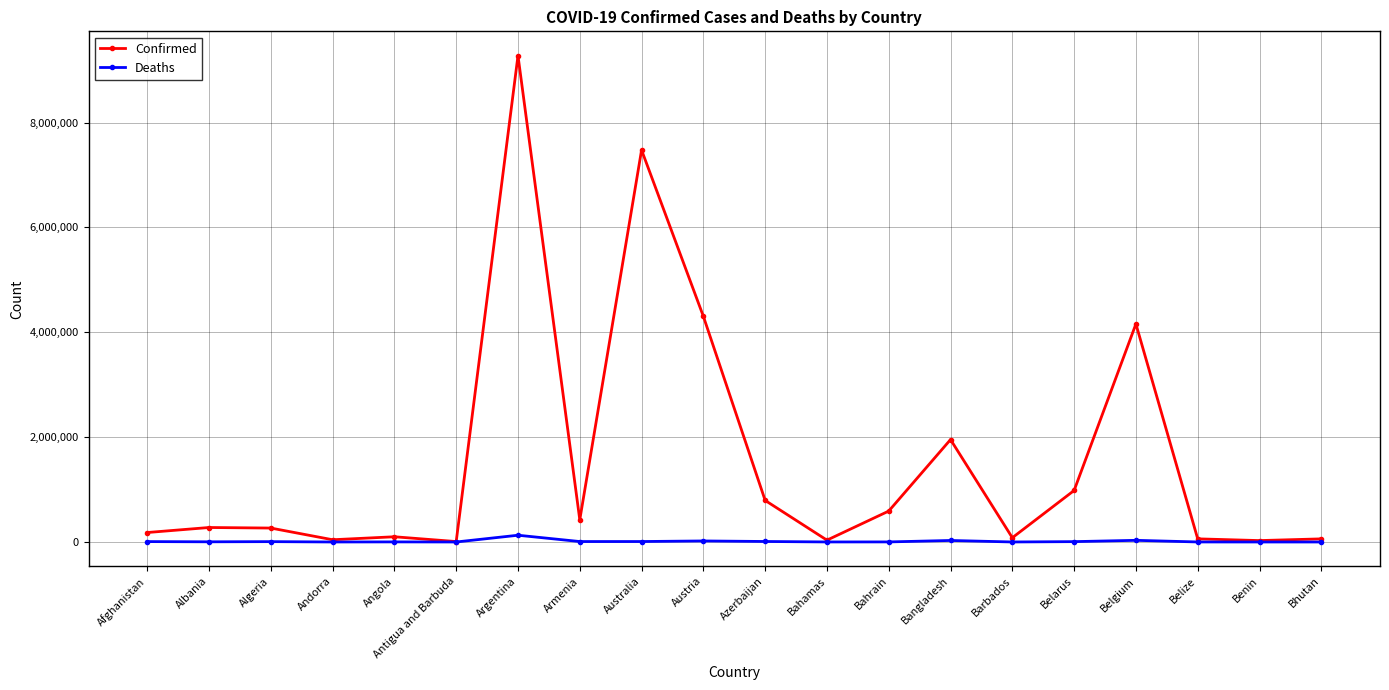

At how many categories does at least one series exceed 7638134?

1